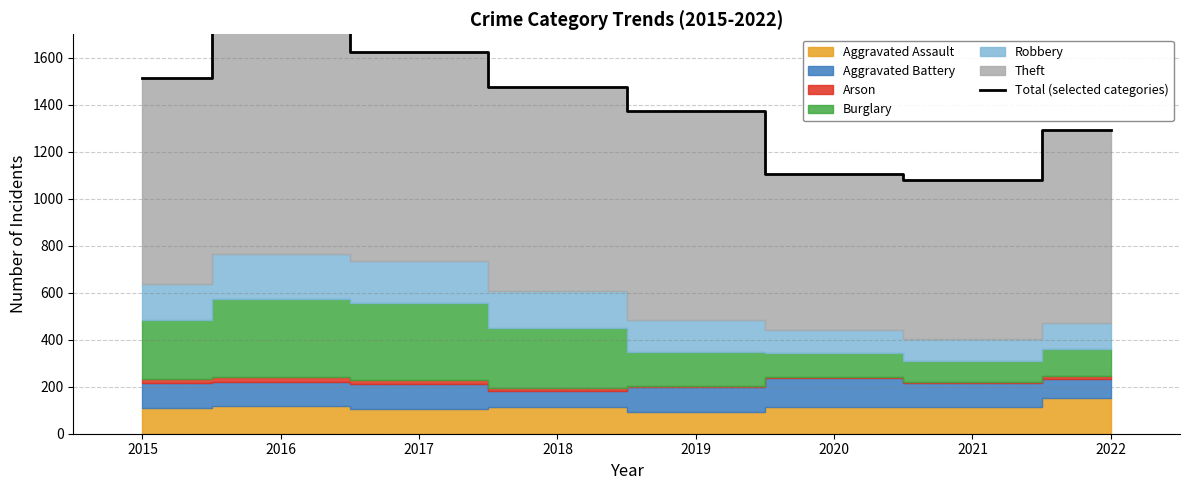

What is the difference between the second highest and minimum values?

546